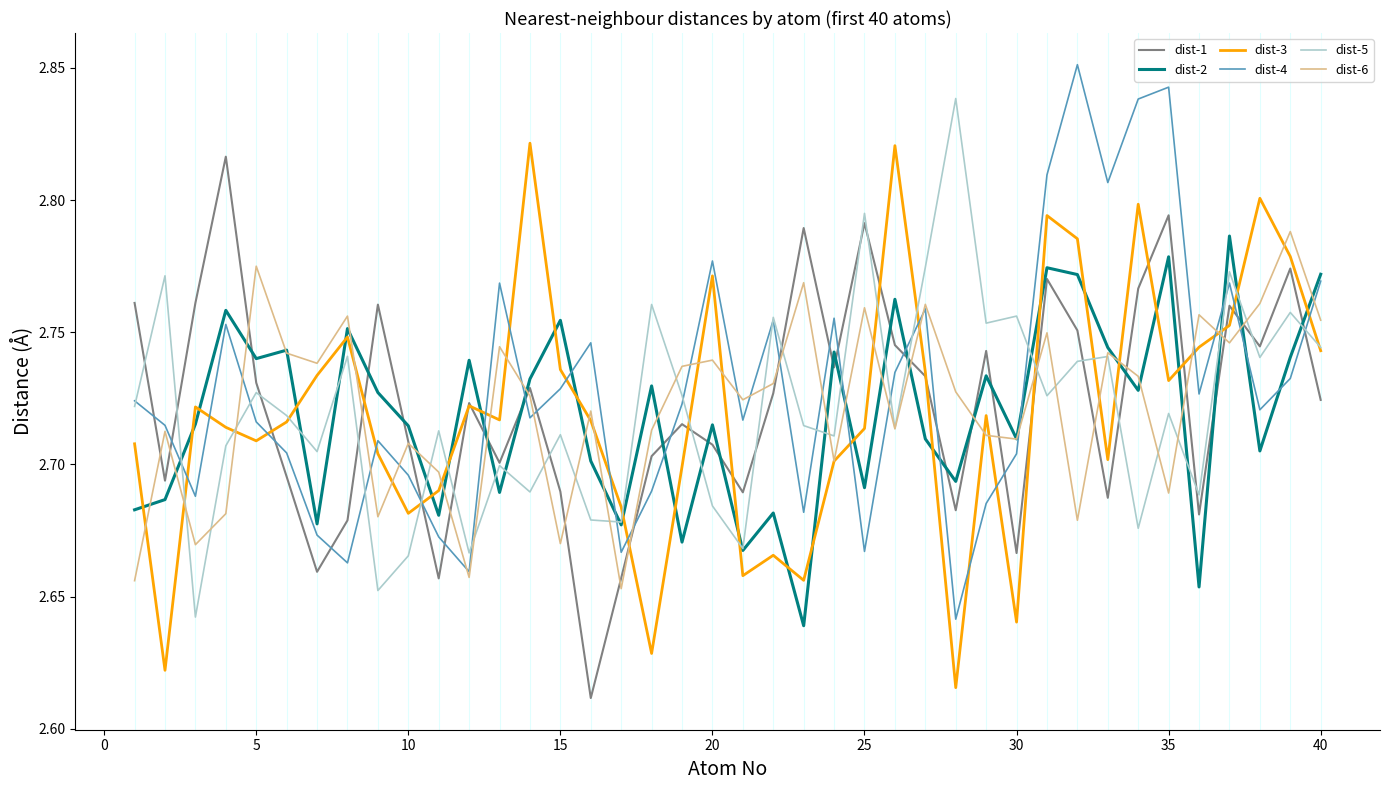

Which series ends up on top after the final intersection of dist-1 and dist-4?

dist-4